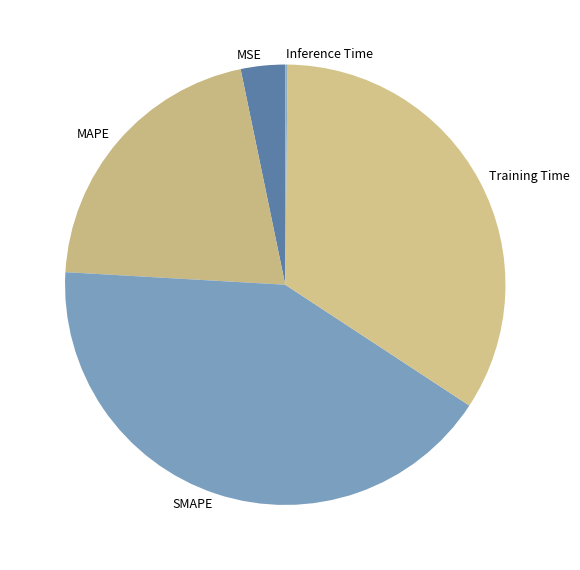

What is the largest slice in the pie chart?

SMAPE